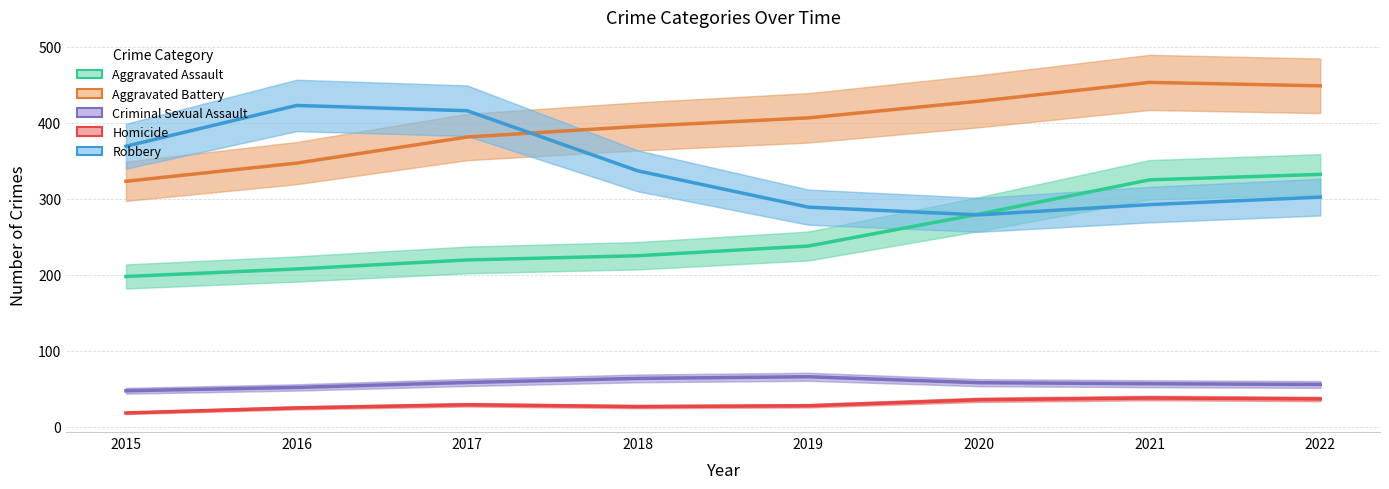

True or false: Aggravated Assault and Homicide intersect in this chart.

False